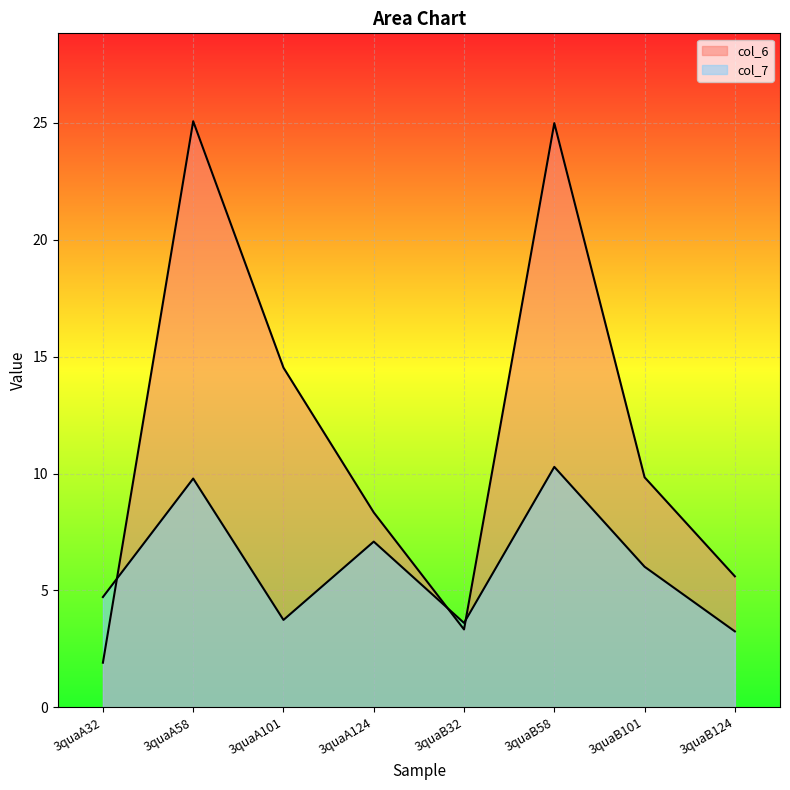

True or false: col_7 has a value of 2.1 at 3quaB101.

False